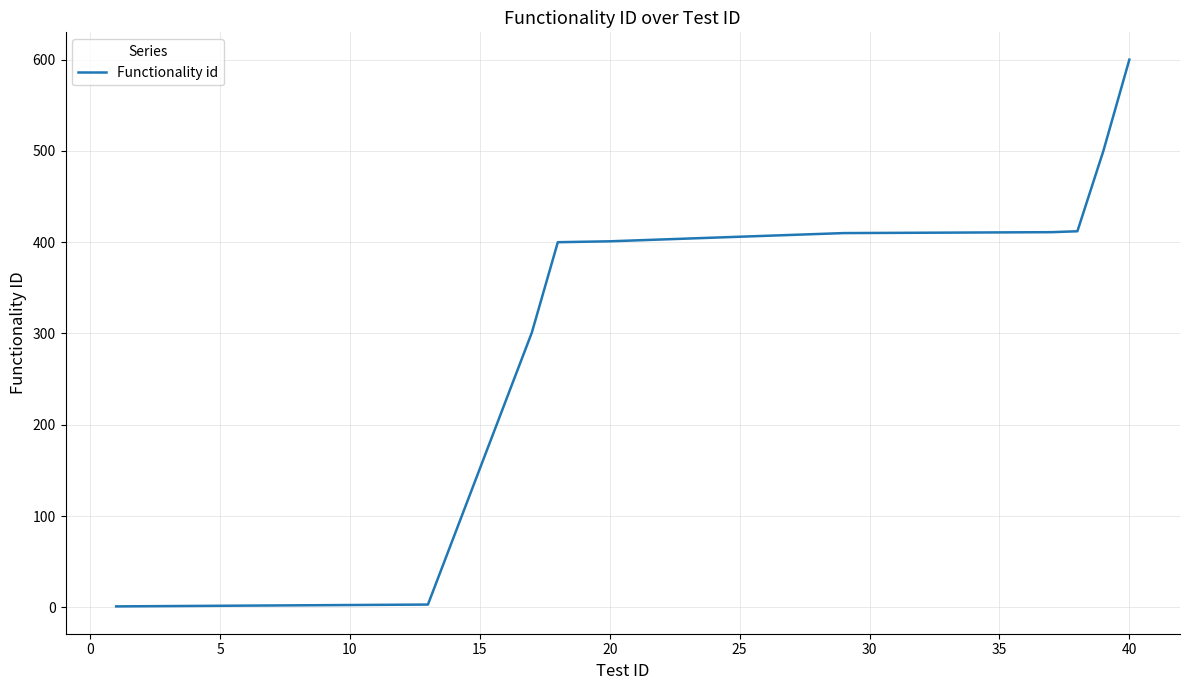

What is the difference between the maximum and minimum values?

599